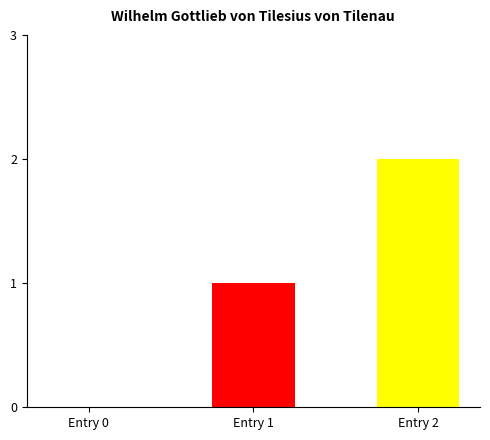

True or false: the data shows 1 at Entry 2.

False